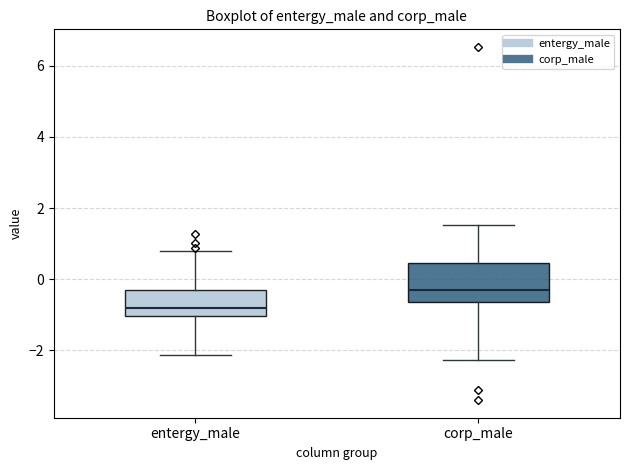

Which box has the highest median line?

corp_male